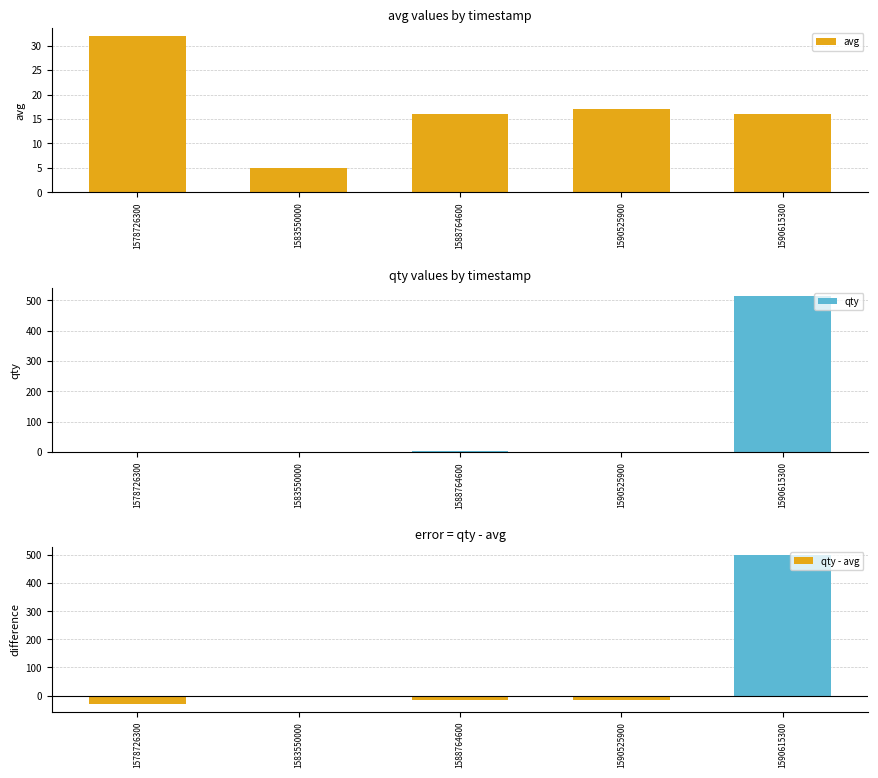

What is the greatest value displayed?

516